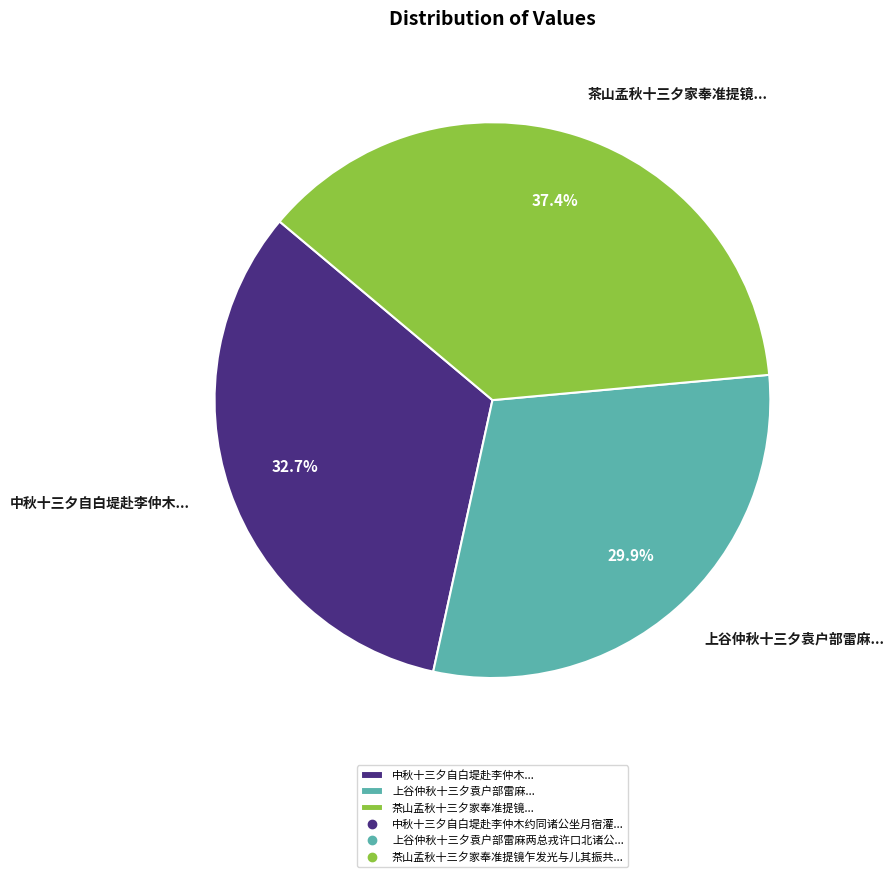

Count the number of slices in the pie.

3